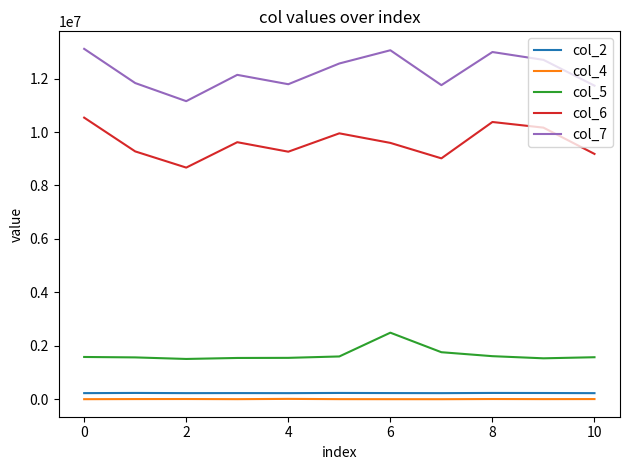

Which series has the largest total across all categories?

col_7